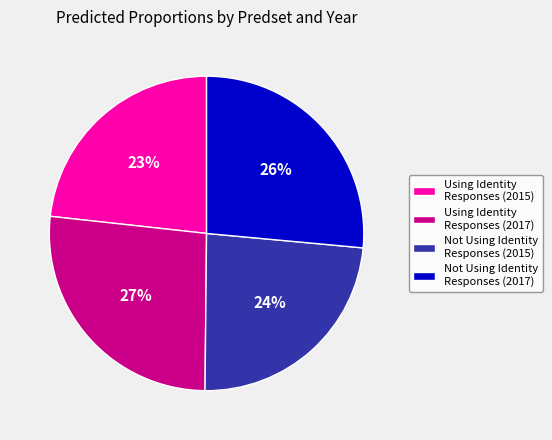

Which has a higher value, Using Identity Responses (2017) or Not Using Identity Responses (2015)?

Using Identity Responses (2017)